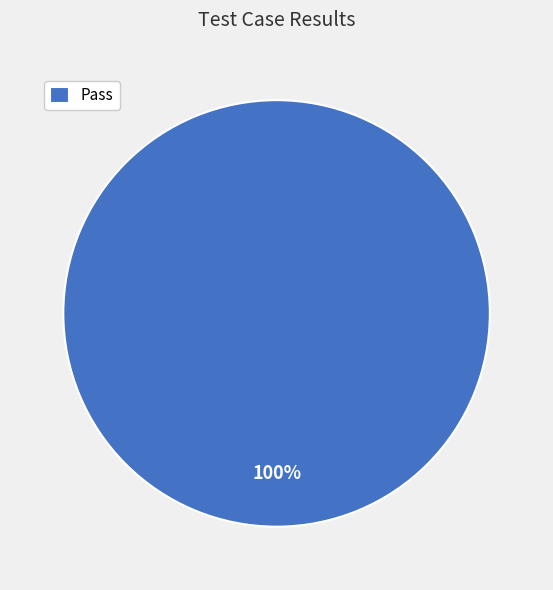

Rank the categories by value from lowest to highest.

Pass